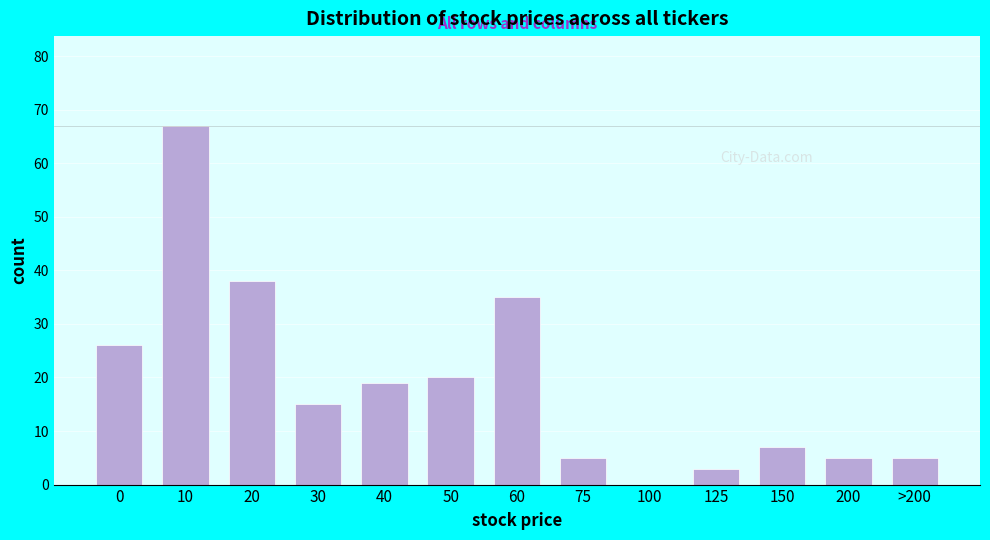

Reading right to left, transcribe all the data shown in this chart.

>200=5	200=5	150=7	125=3	100=0	75=5	60=35	50=20	40=19	30=15	20=38	10=67	0=26